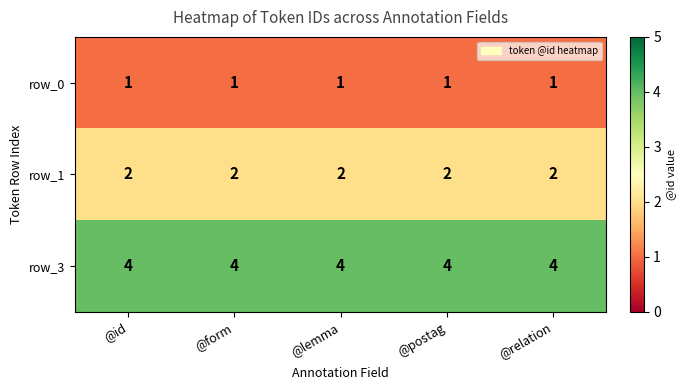

Rank the series at @id from highest to lowest value.

row_3, row_1, row_0